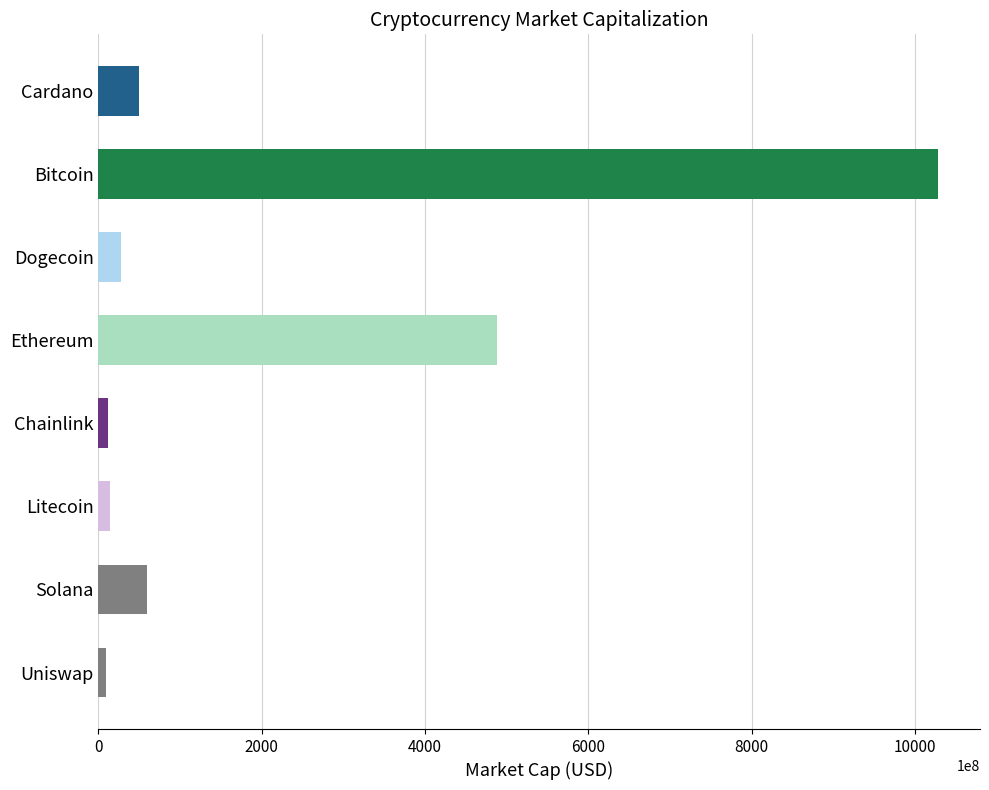

What is the difference between the maximum and minimum values?

1019303508956